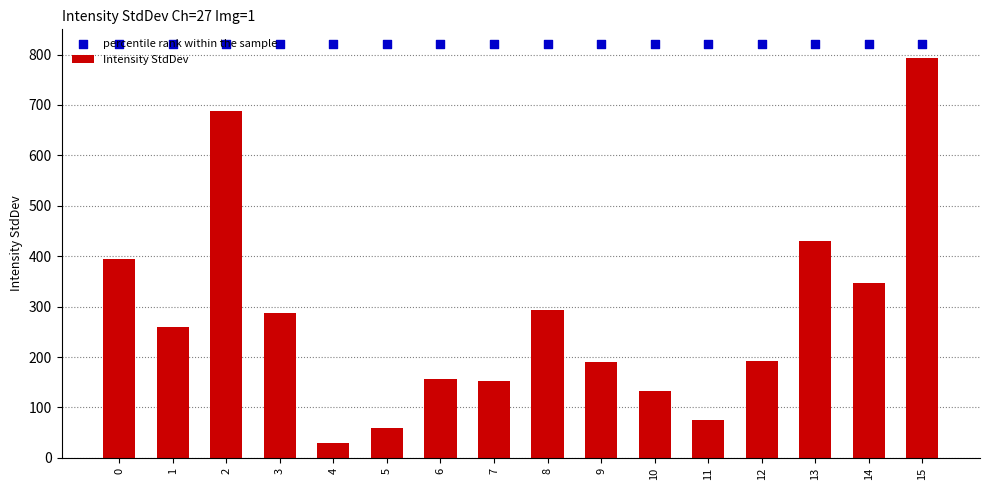

Is the value of percentile rank within the sample at 1 greater than the value of Intensity StdDev at 10?

Yes